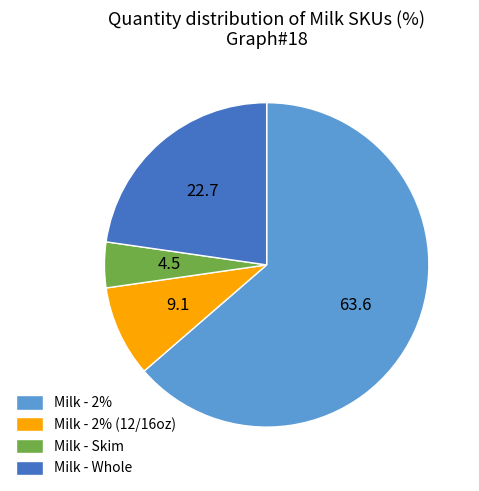

Rank the categories by value from highest to lowest.

Milk - 2%, Milk - Whole, Milk - 2% (12/16oz), Milk - Skim